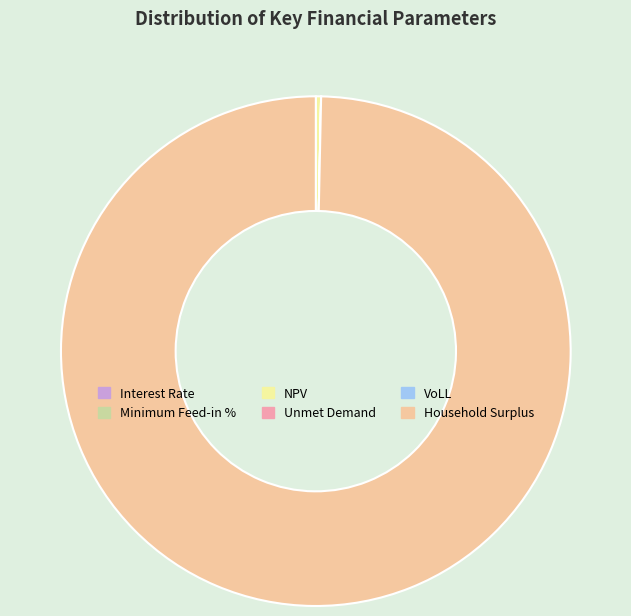

True or false: NPV accounts for 0% of the total.

True